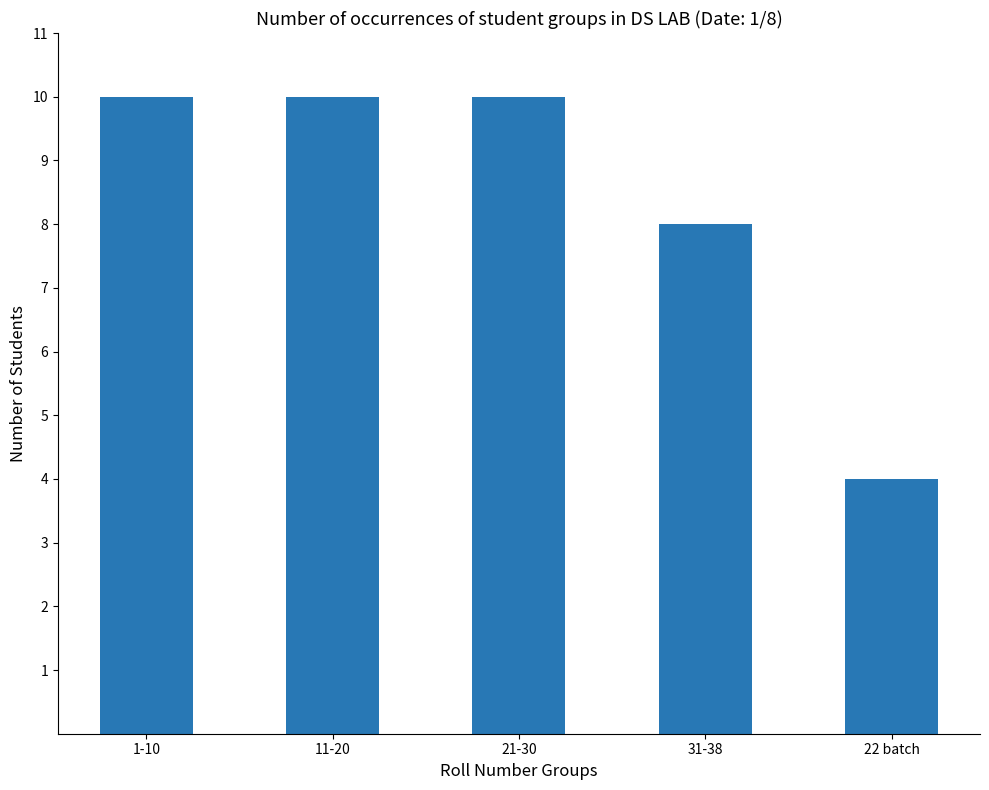

What is the difference between the maximum and minimum values?

6